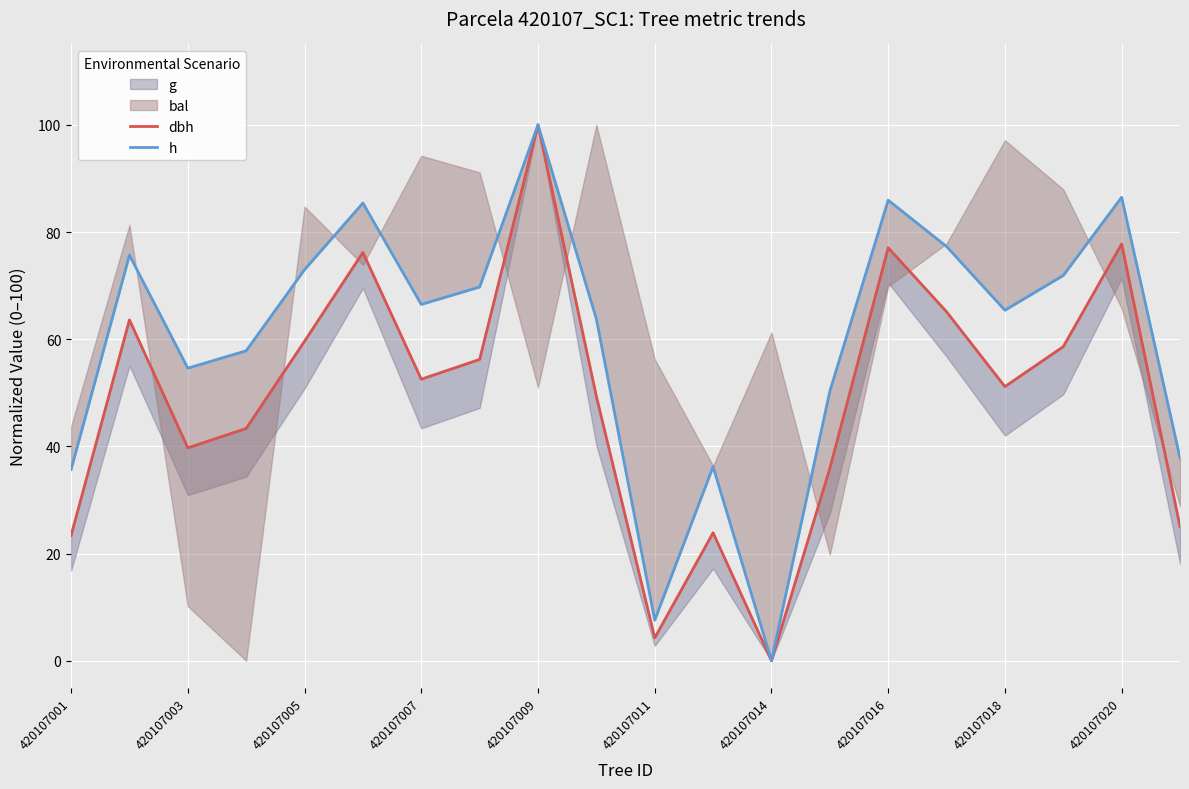

What is the average value of the h series?

60.1